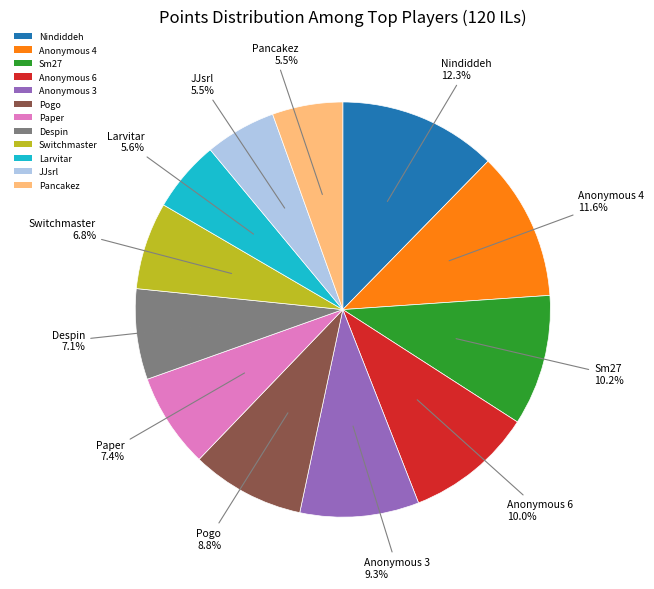

Which category has the biggest portion of the pie?

Nindiddeh